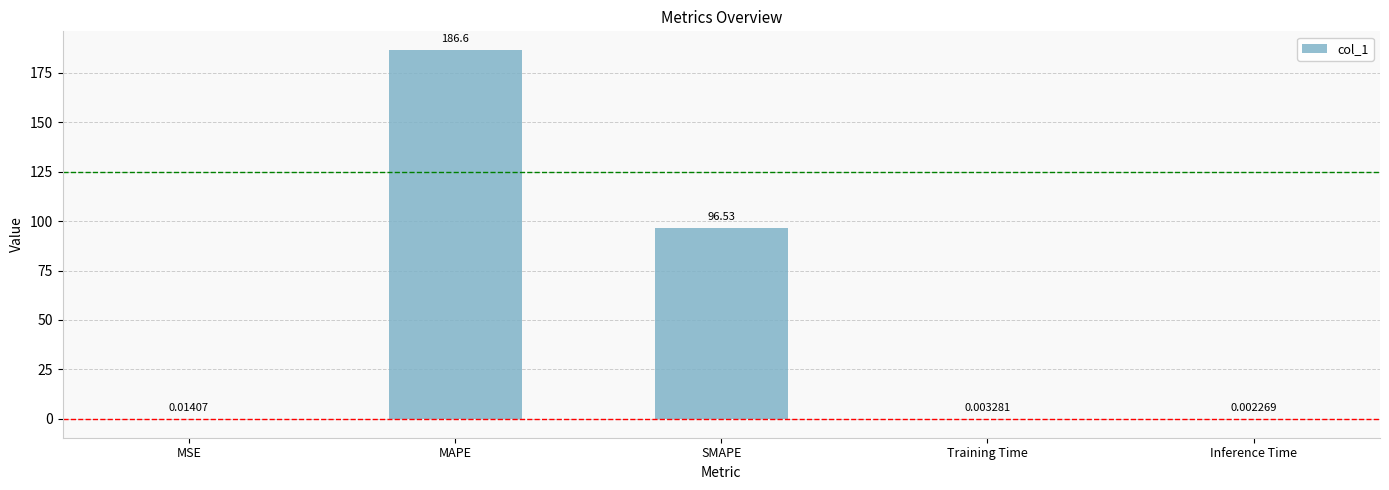

Which has a higher value, MSE or SMAPE?

SMAPE